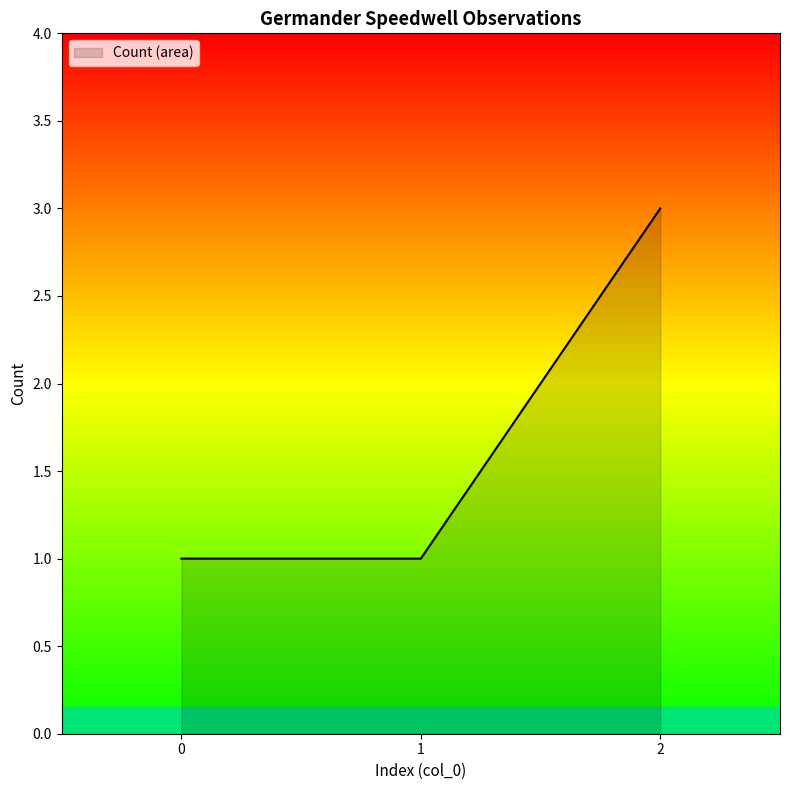

True or false: the data shows 3 at 2.

True